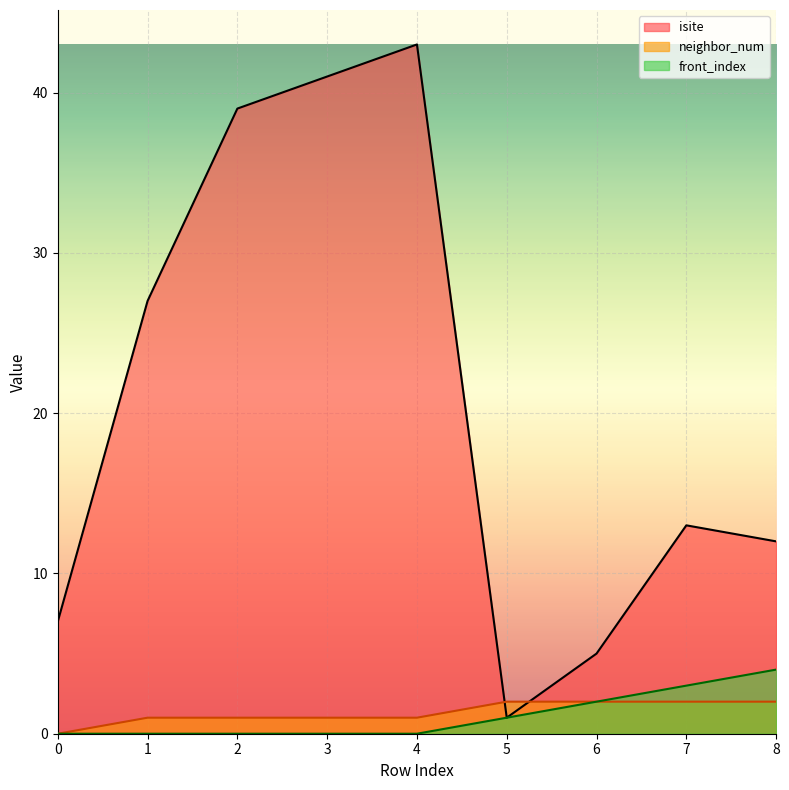

What are all the series names shown in the legend?

isite, neighbor_num, front_index